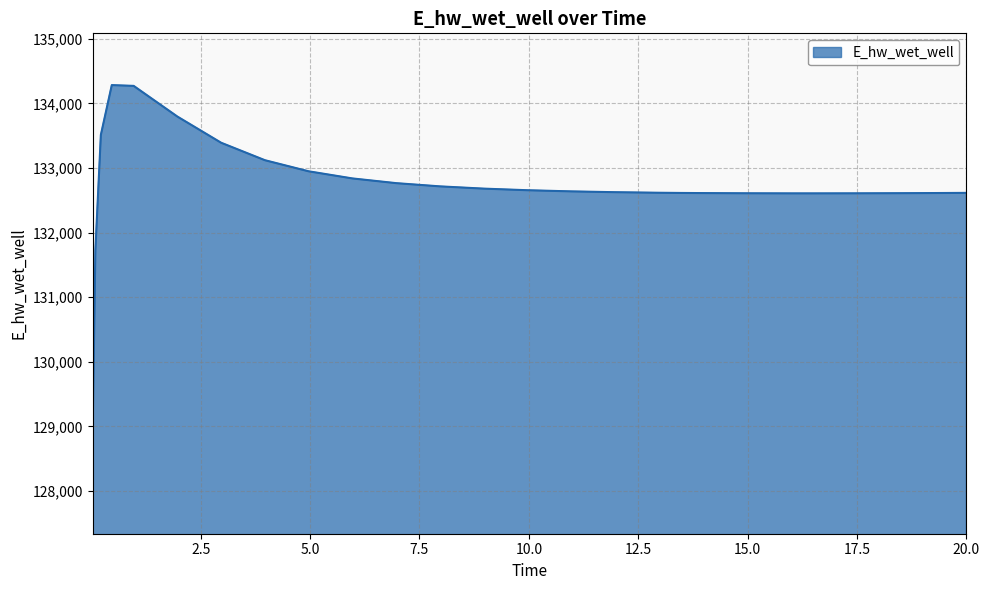

What is the greatest value displayed?

134284.0